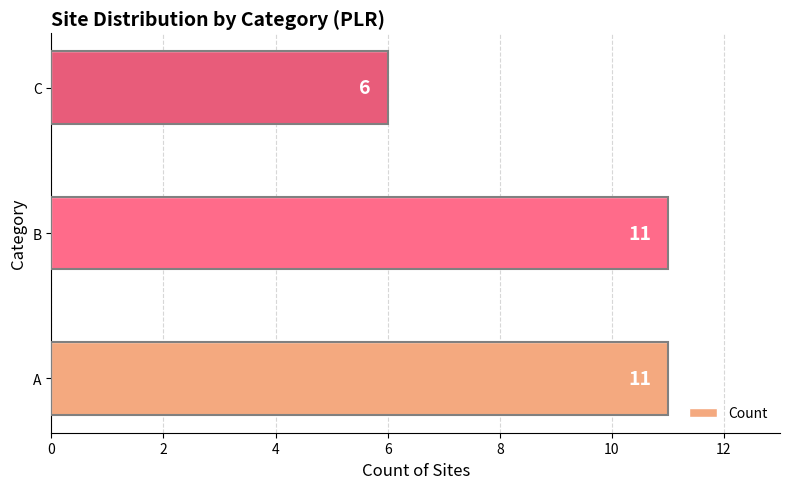

What is the ratio of the value at A to the value at C?

1.8